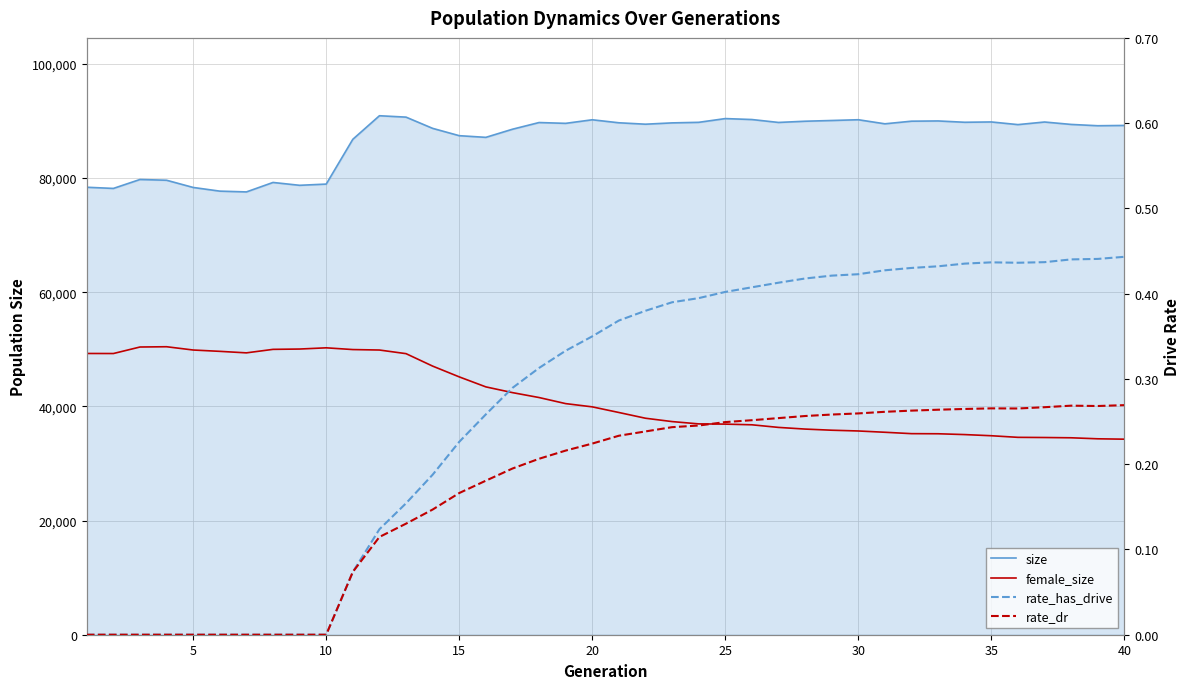

True or false: rate_dr and size cross at least once.

False